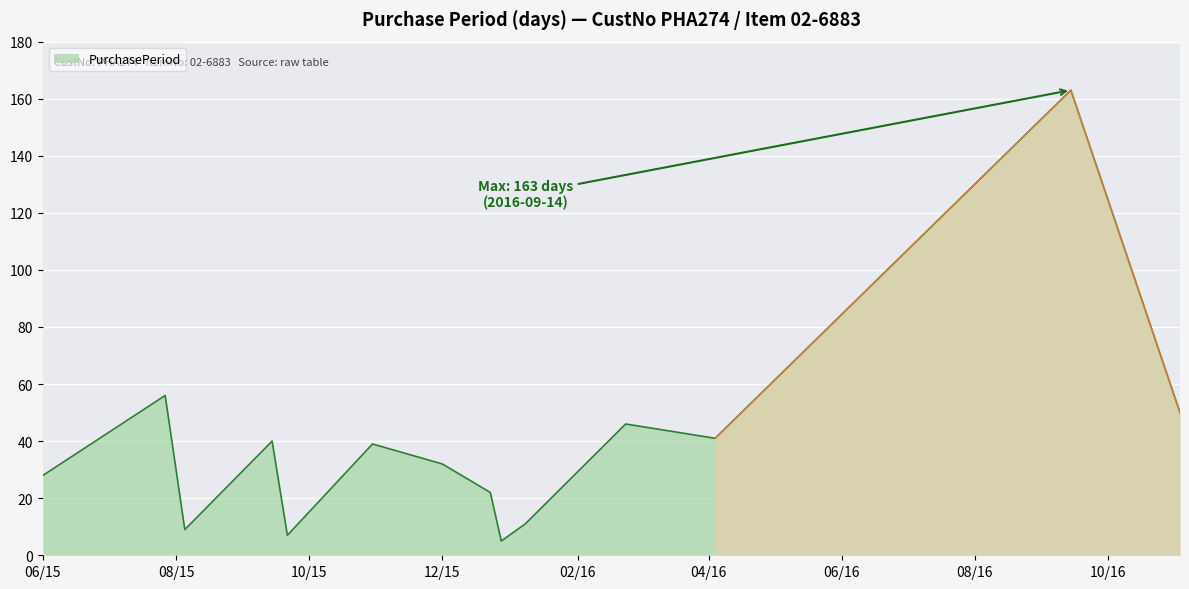

How many points are higher than both their immediate neighbors (excluding endpoints)?

5